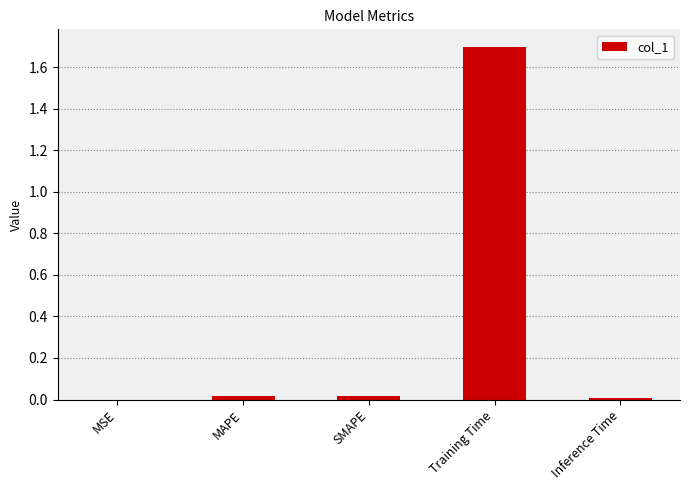

What is the greatest value displayed?

1.7